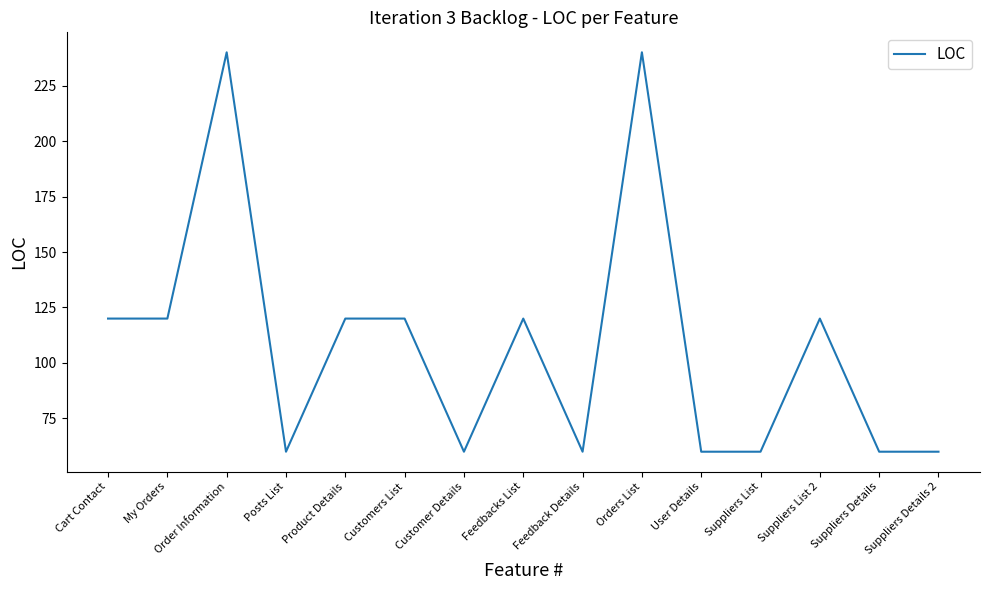

What is the difference between the maximum and minimum values?

180